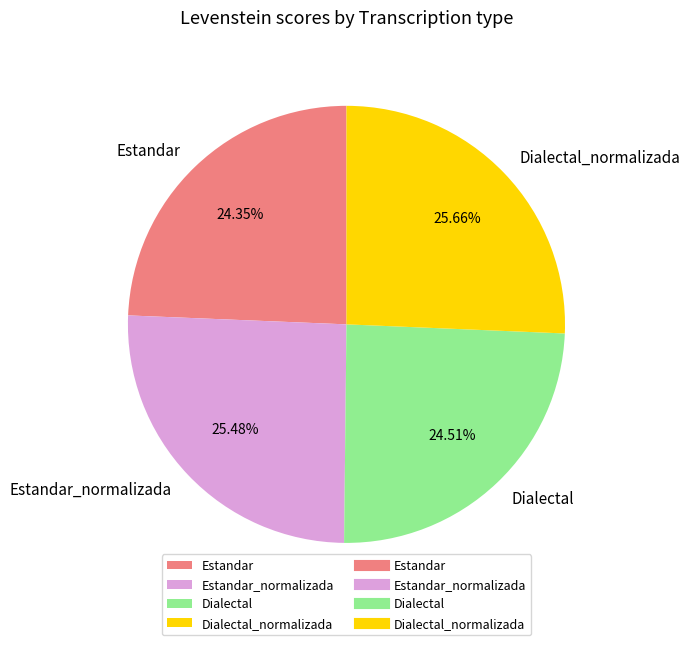

True or false: Dialectal_normalizada accounts for 26% of the total.

True